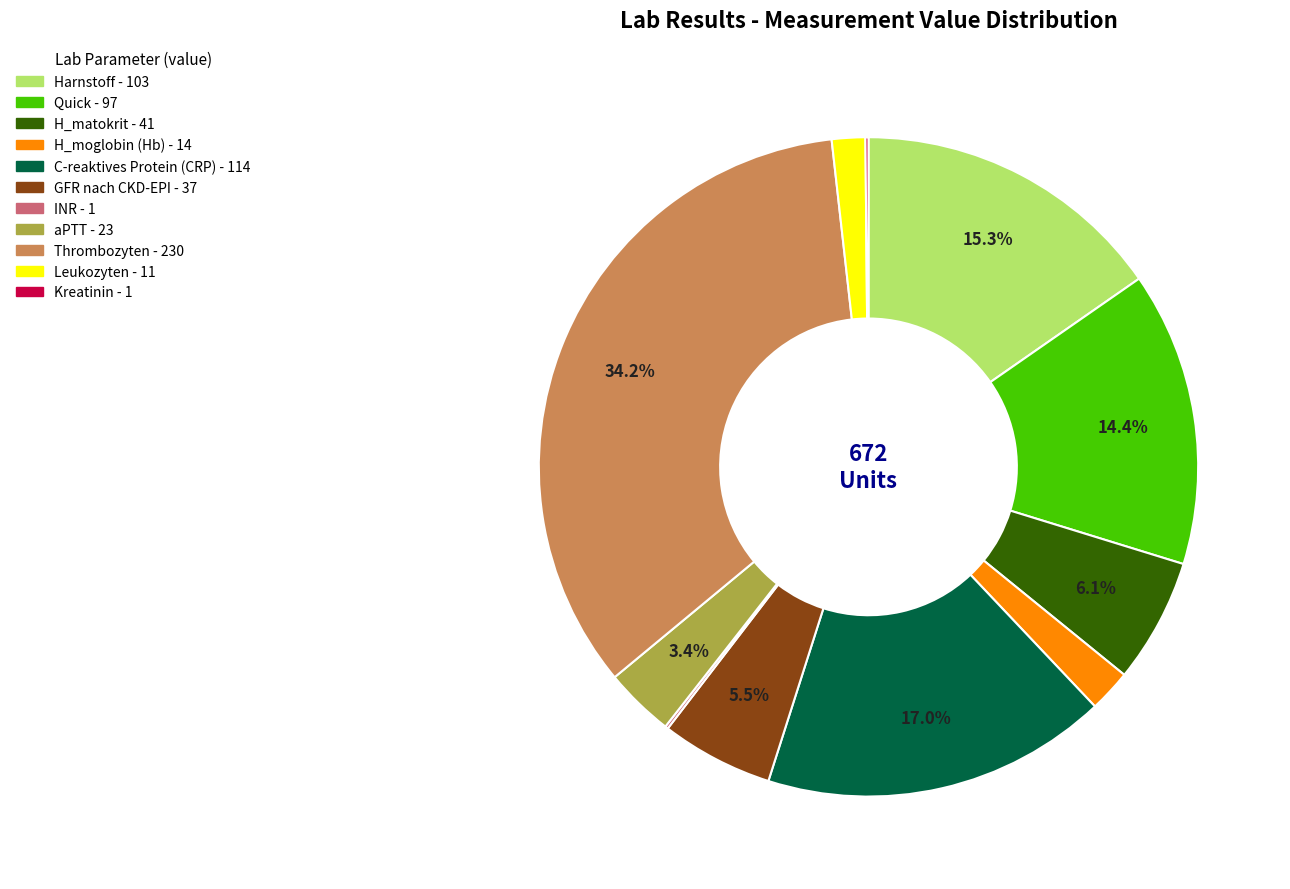

To the nearest percent, what is the difference between the largest and smallest slice percentages?

34%